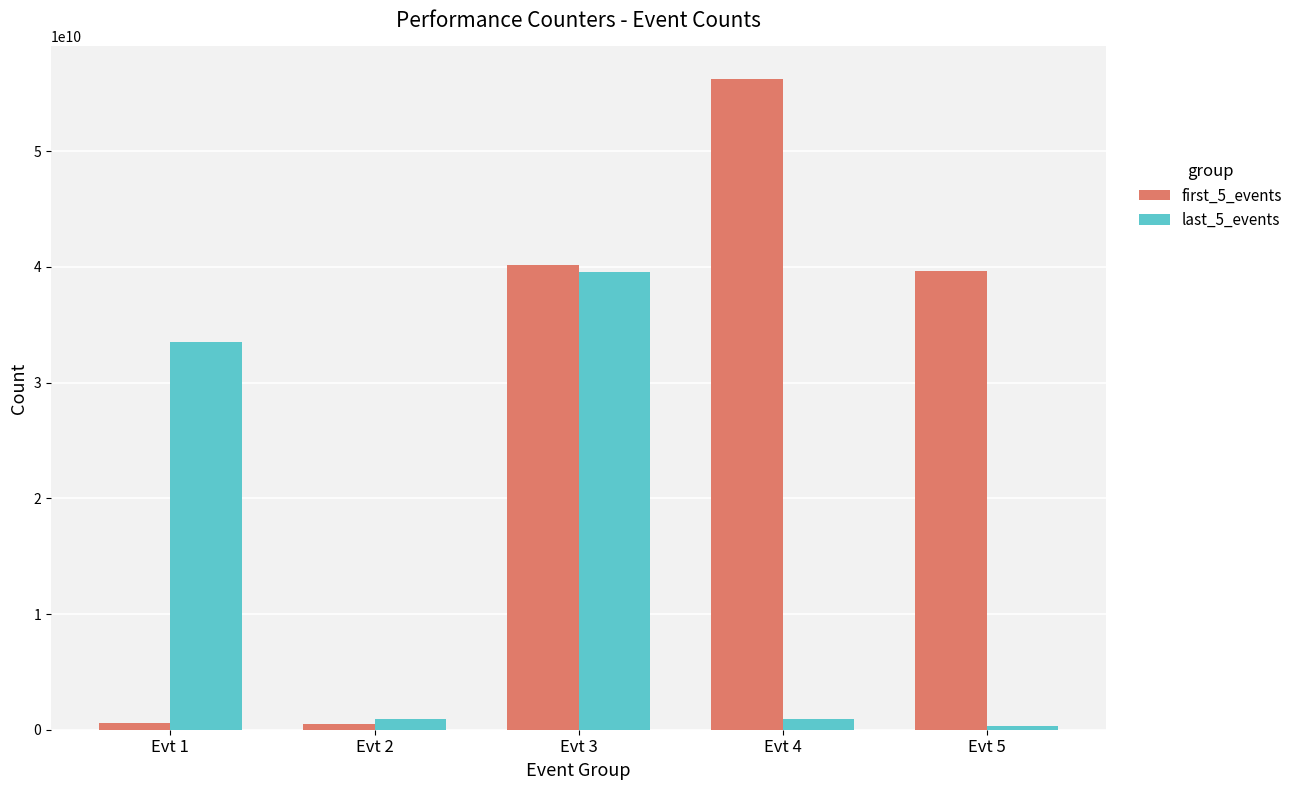

True or false: last_5_events has a value of 33529775739 at Evt 1.

True